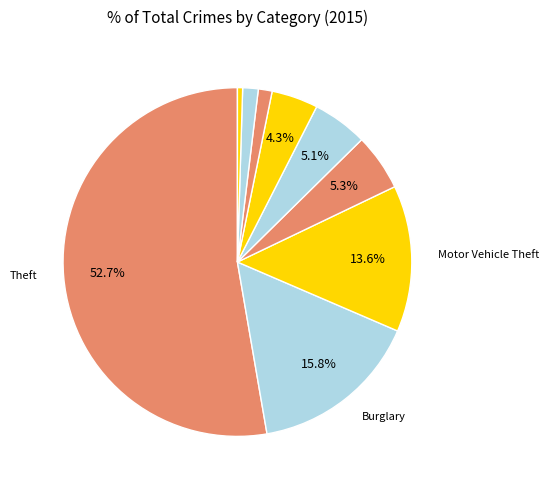

How many segments does this pie chart have?

9